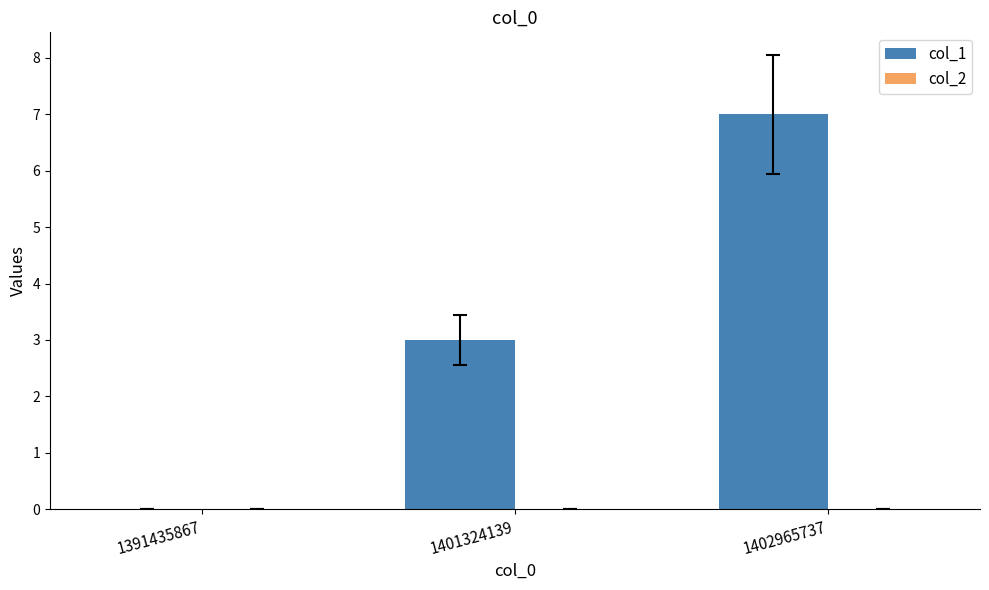

What is the approximate value at 1402965737?

7